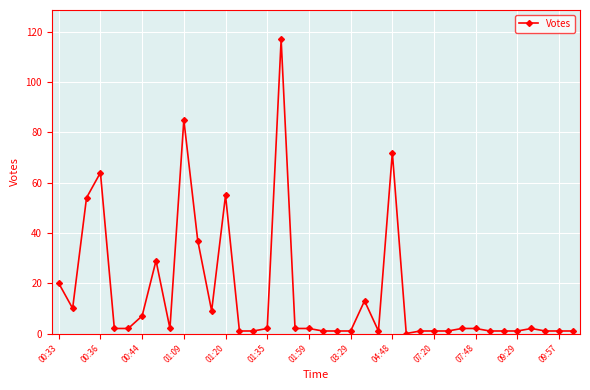

What is the greatest value displayed?

117